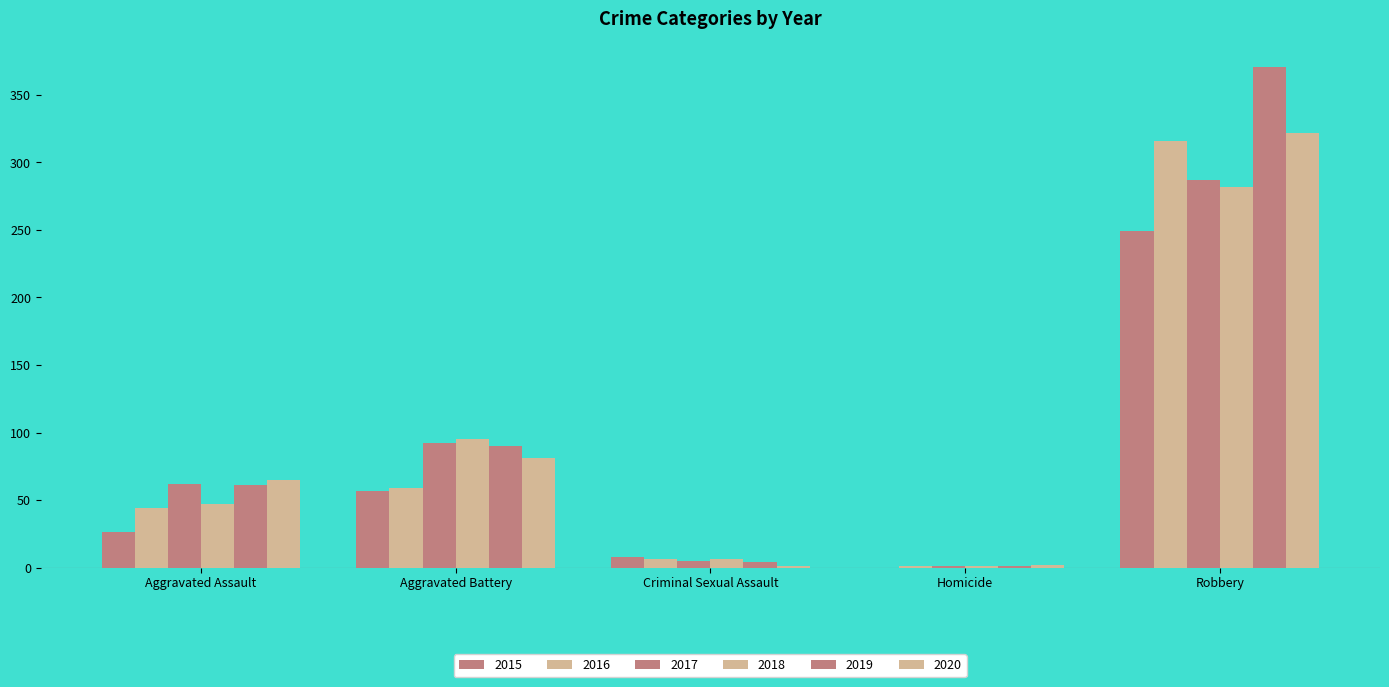

What position from the left is Criminal Sexual Assault?

3